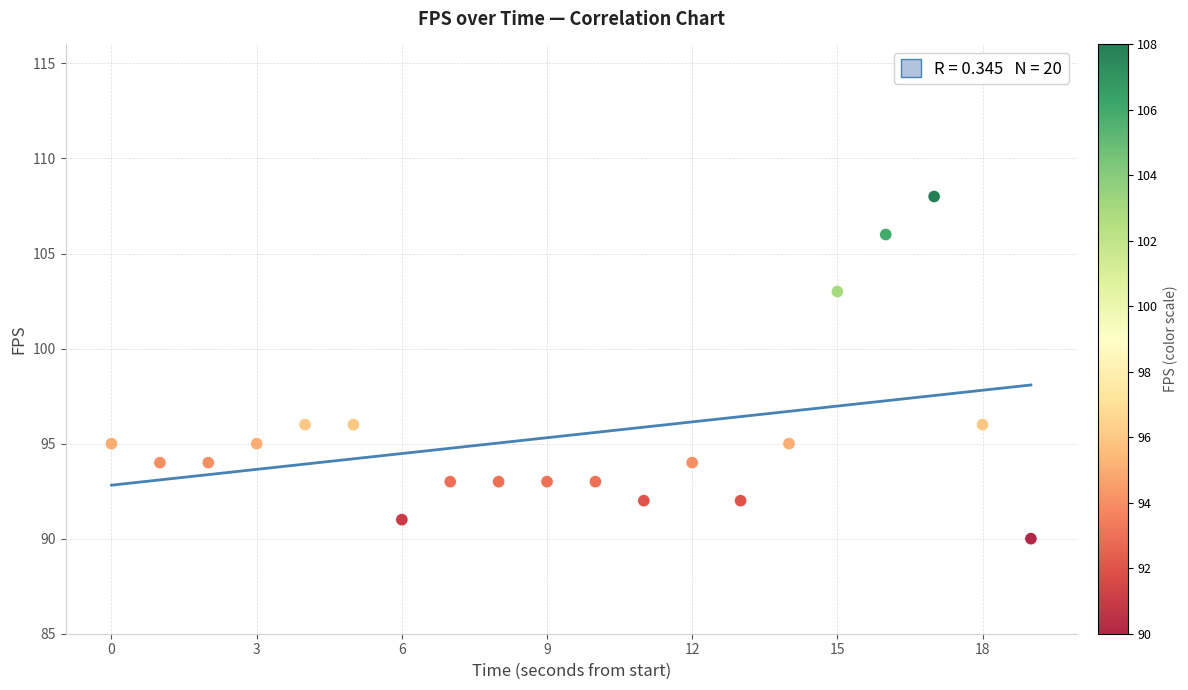

What is the range of Y values (max minus min)?

18